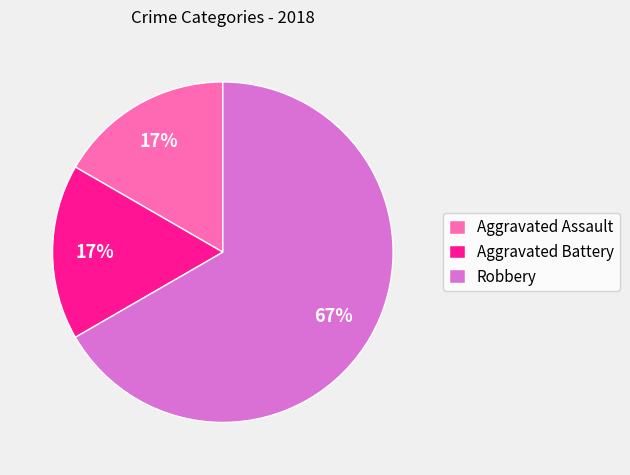

Which slice is the largest?

Robbery